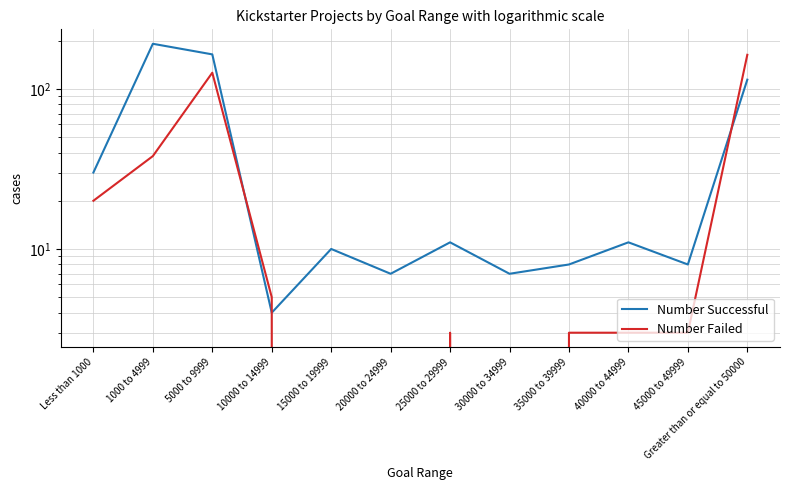

How many intersections are there between Number Failed and Number Successful?

3